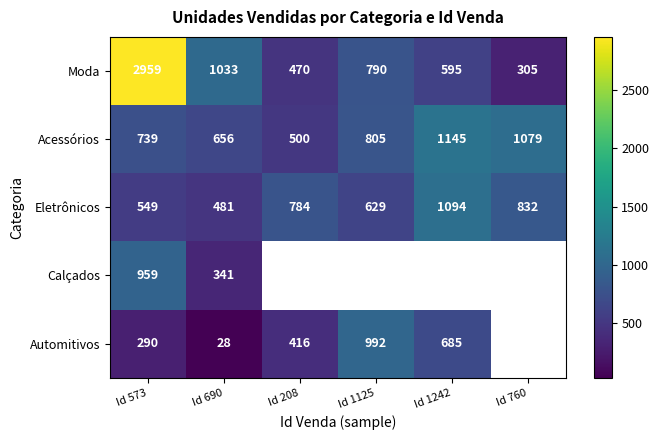

What is the difference between the maximum and second lowest values in the Moda series?

2489